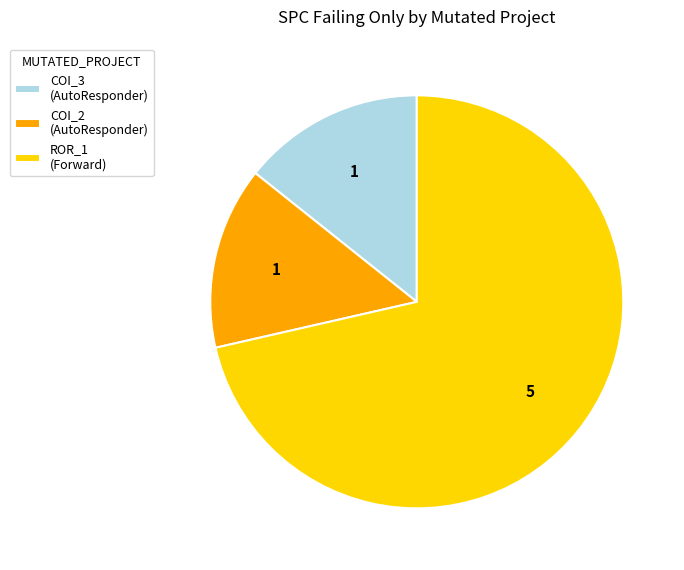

The COI_3 (AutoResponder) slice represents 9% of the pie. True or false?

False